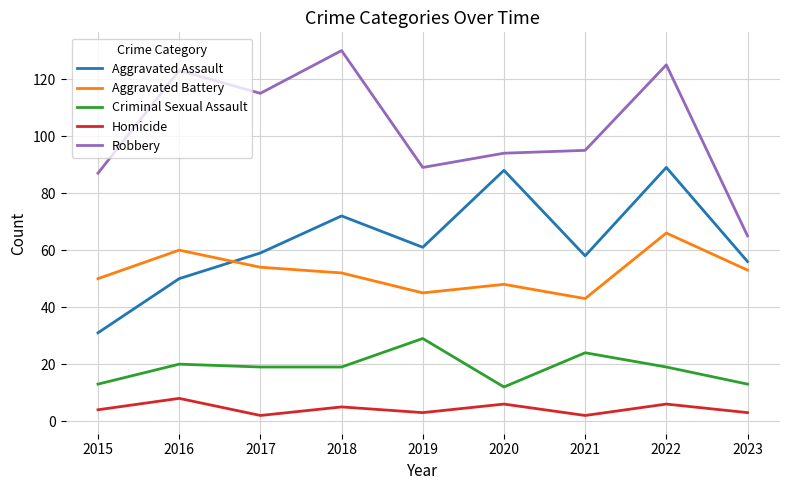

Rank the series by their maximum value, from lowest to highest.

Homicide, Criminal Sexual Assault, Aggravated Battery, Aggravated Assault, Robbery